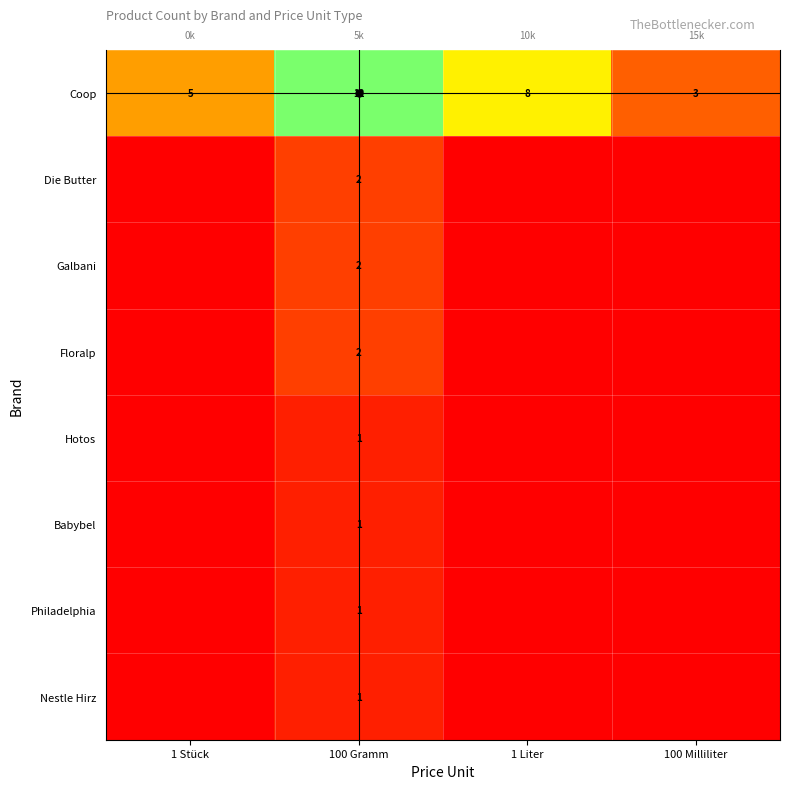

Is it true that Galbani equals 0 at 1 Liter?

True